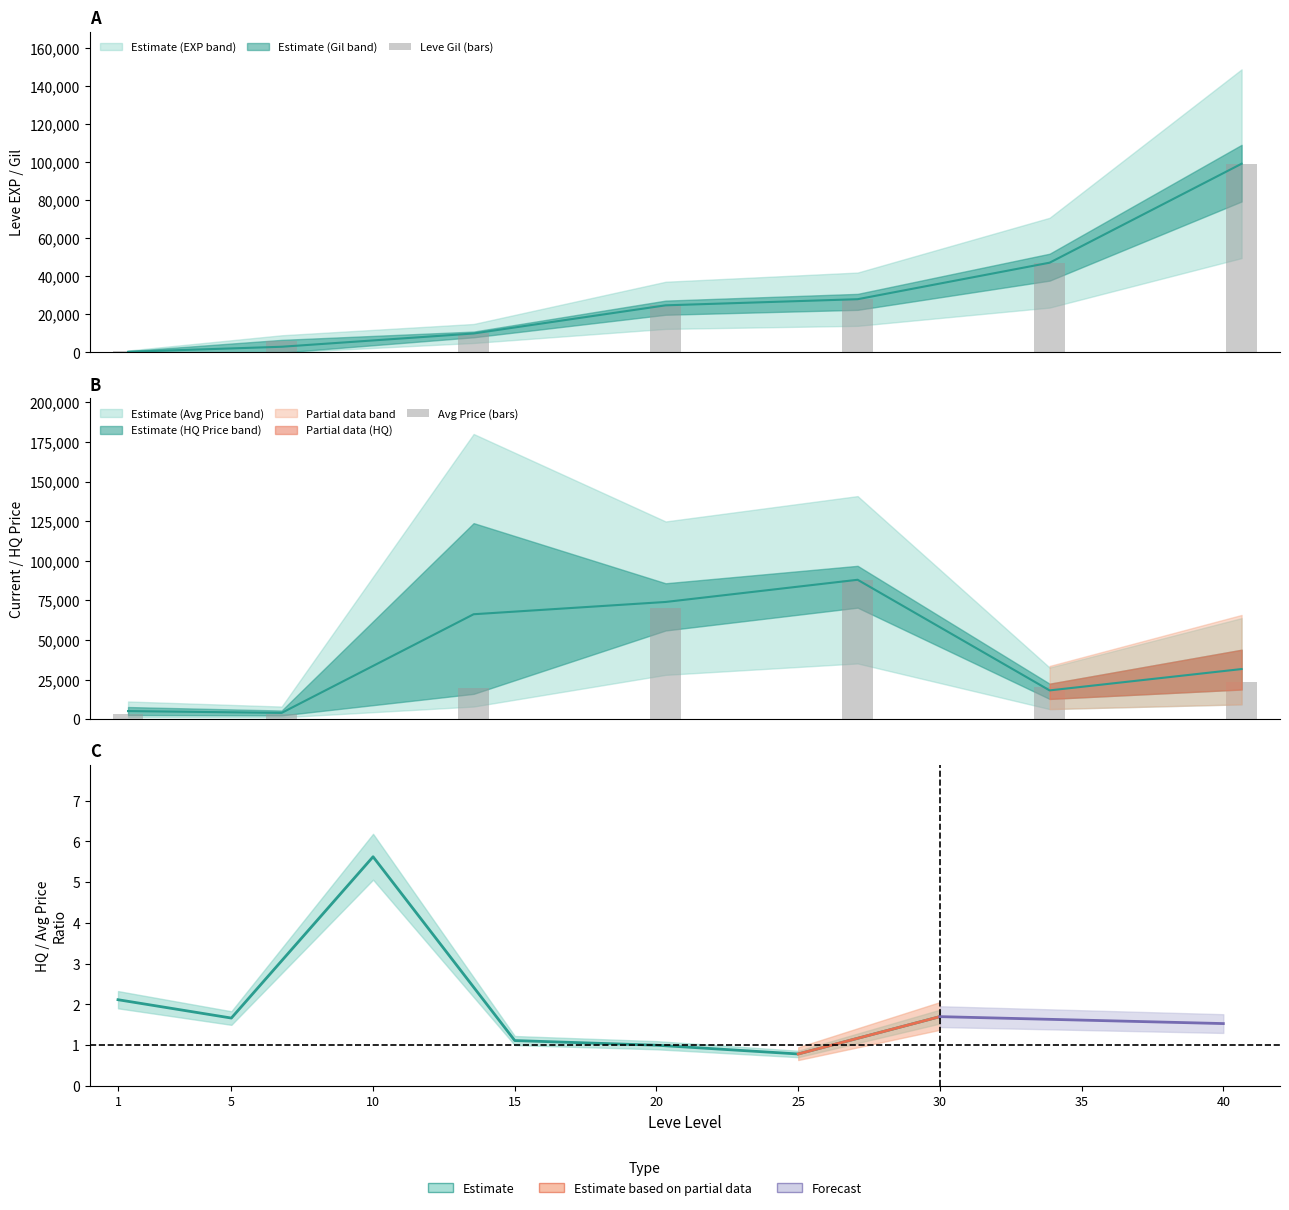

Rank the series at 1 from lowest to highest value.

HQ/Avg ratio, Leve Gil (bars), Avg Price (bars)